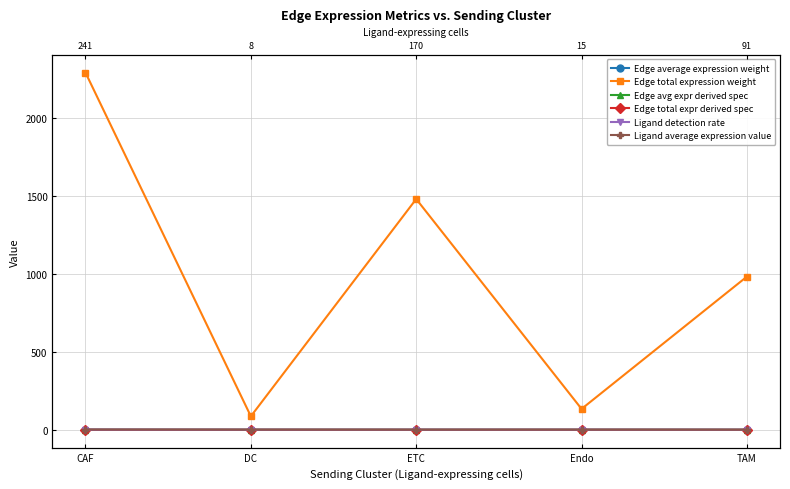

Is it true that Edge avg expr derived spec equals 0.0 at TAM?

False